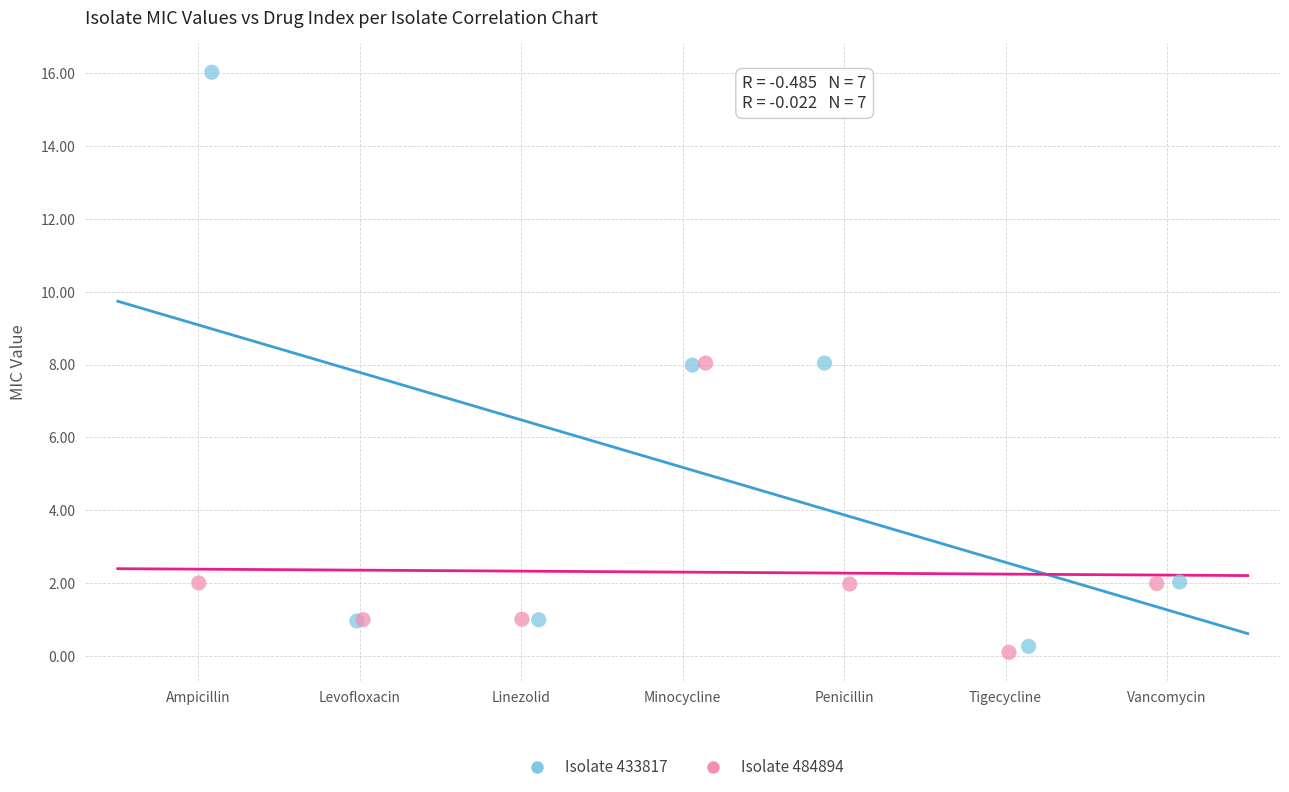

Which series reaches the maximum Y coordinate?

Isolate 433817